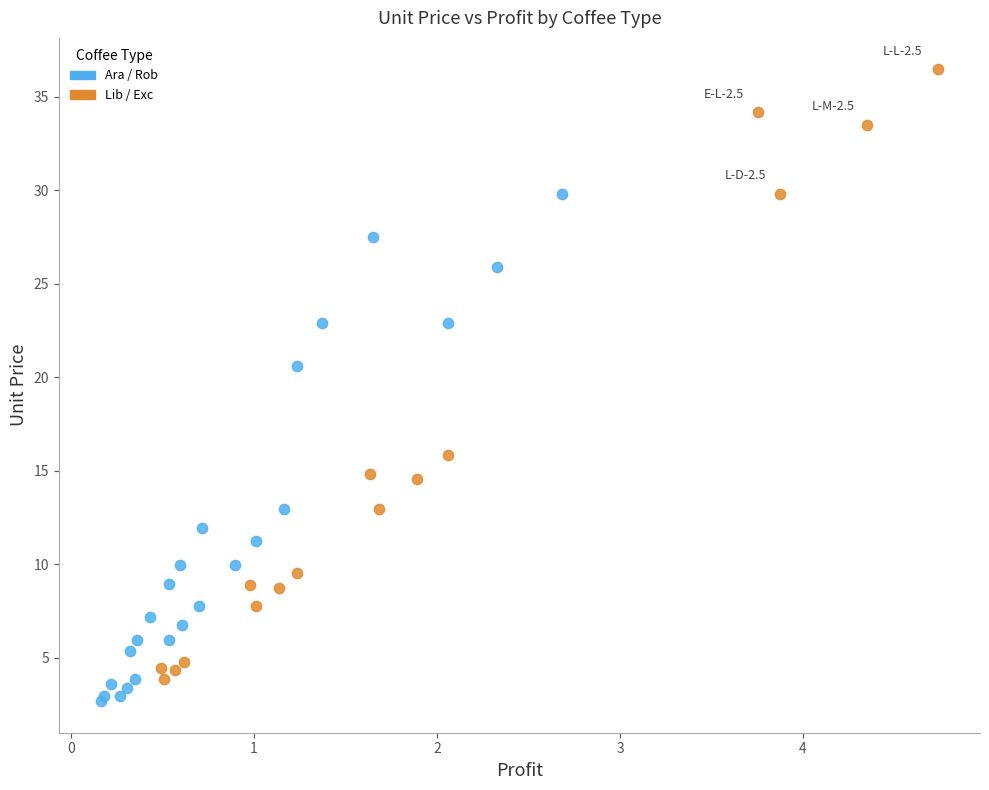

Which series has the largest Y range (max minus min)?

Lib / Exc